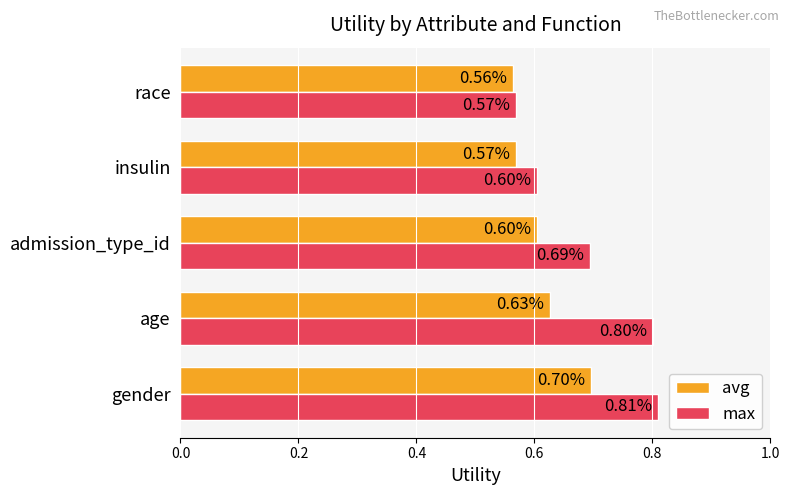

How many avg values are between 0 and 1?

5